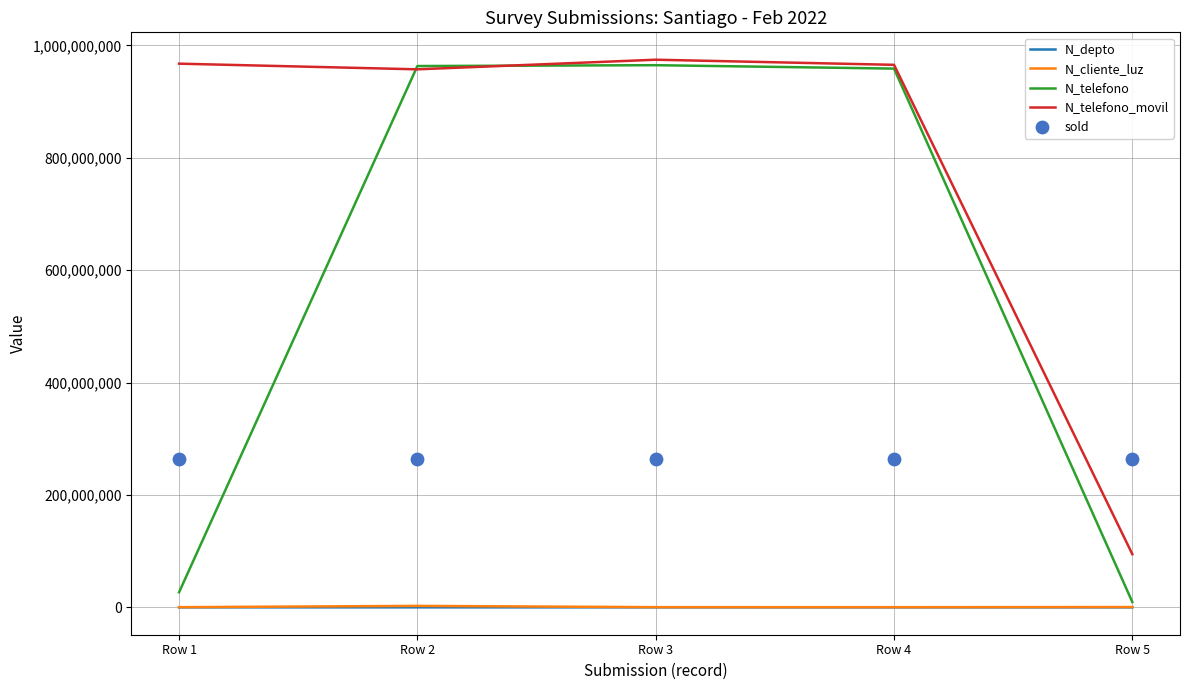

Which series has the largest total across all categories?

N_telefono_movil